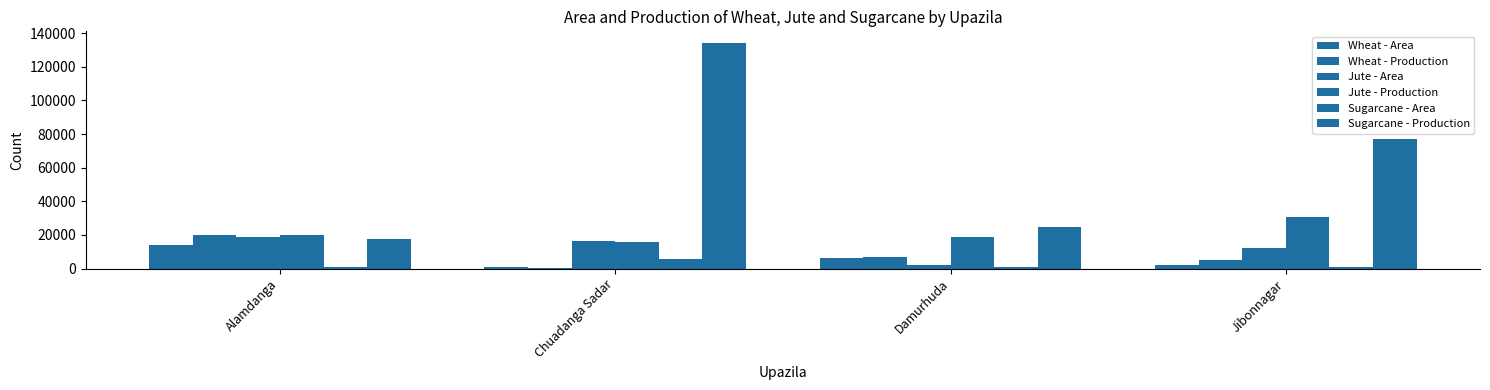

At which category does the chart reach its peak across all series?

Chuadanga Sadar